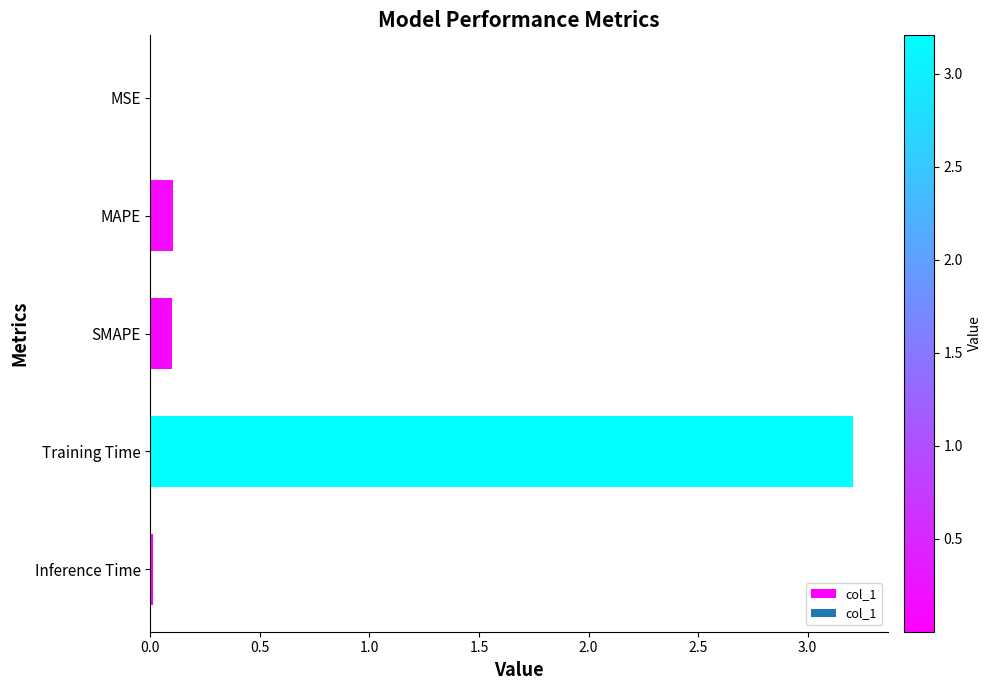

What is the sum of all values?

3.4